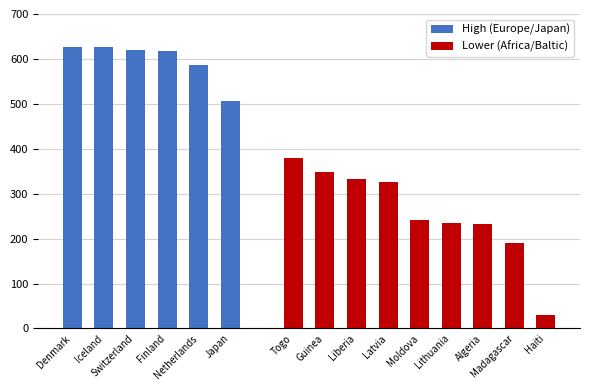

Which category has the highest value across all series?

Iceland